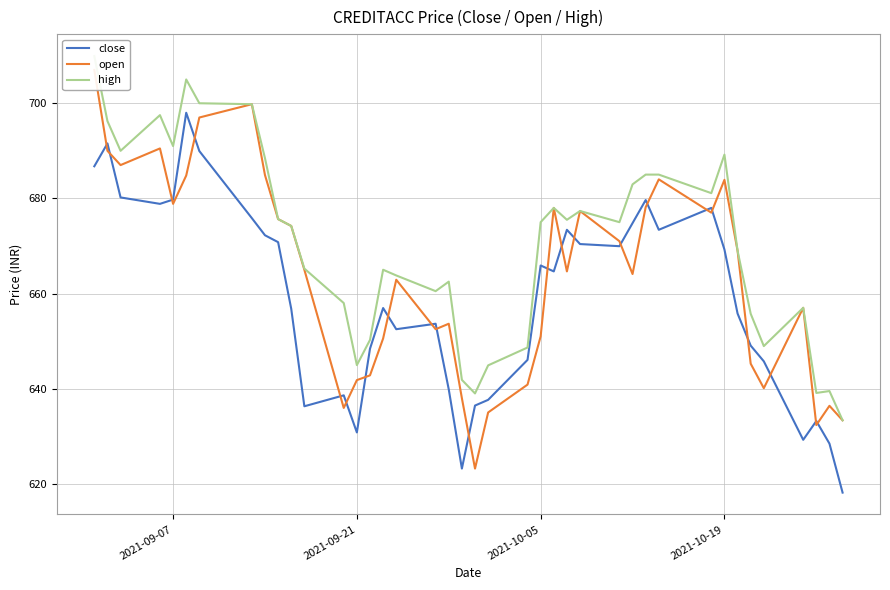

True or false: high and open intersect in this chart.

False